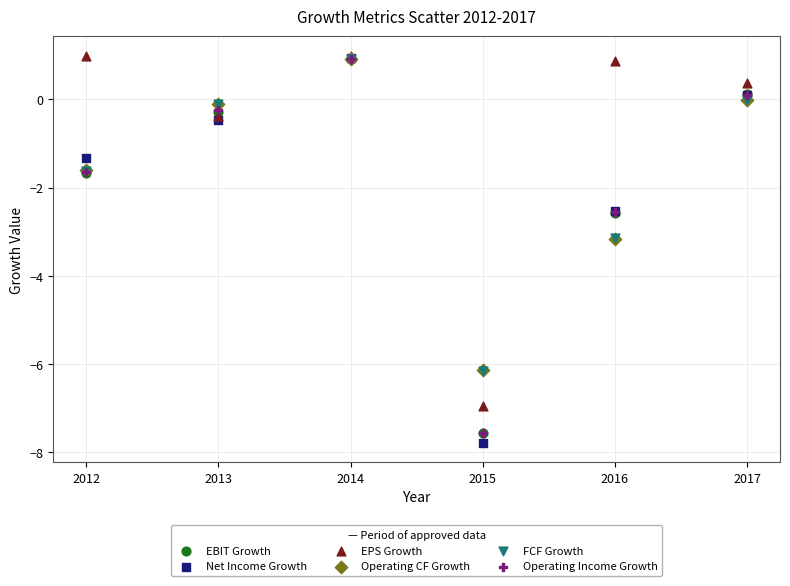

Which series has the largest Y range (max minus min)?

Net Income Growth